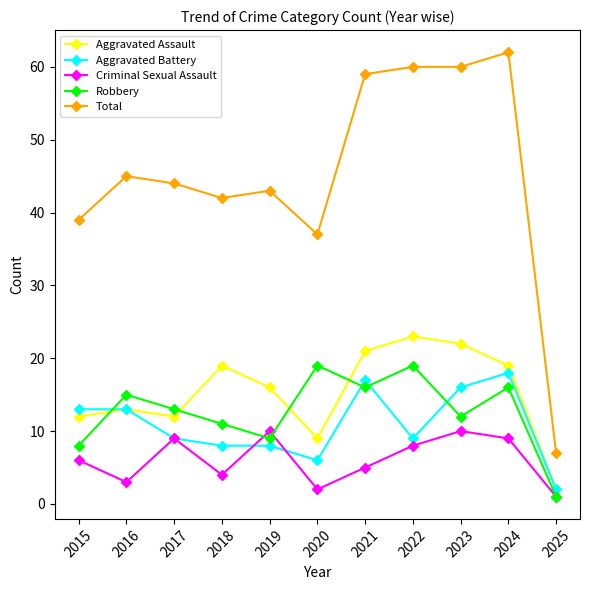

List the series in order of their peak value, lowest first.

Criminal Sexual Assault, Aggravated Battery, Robbery, Aggravated Assault, Total